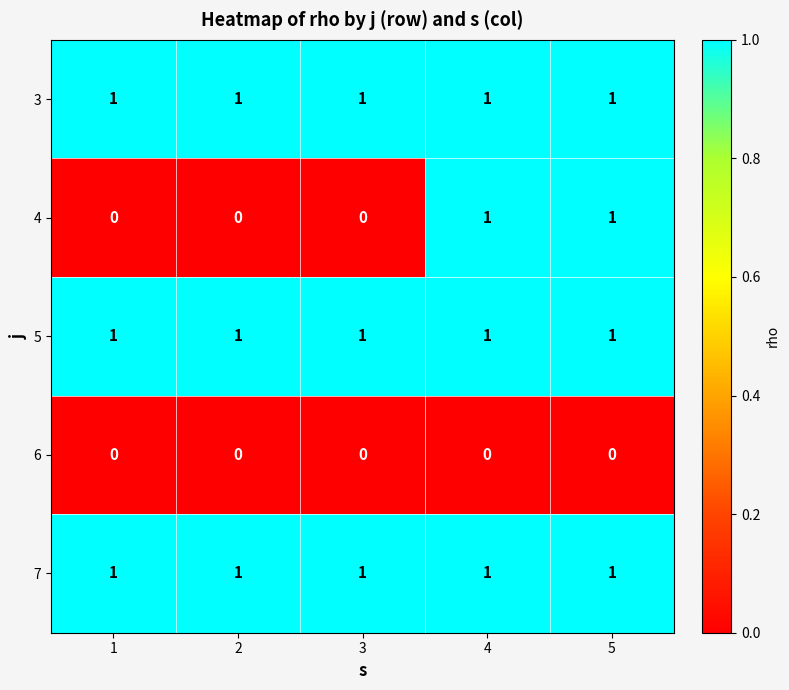

Is it true that 4 equals 0 at 1?

True